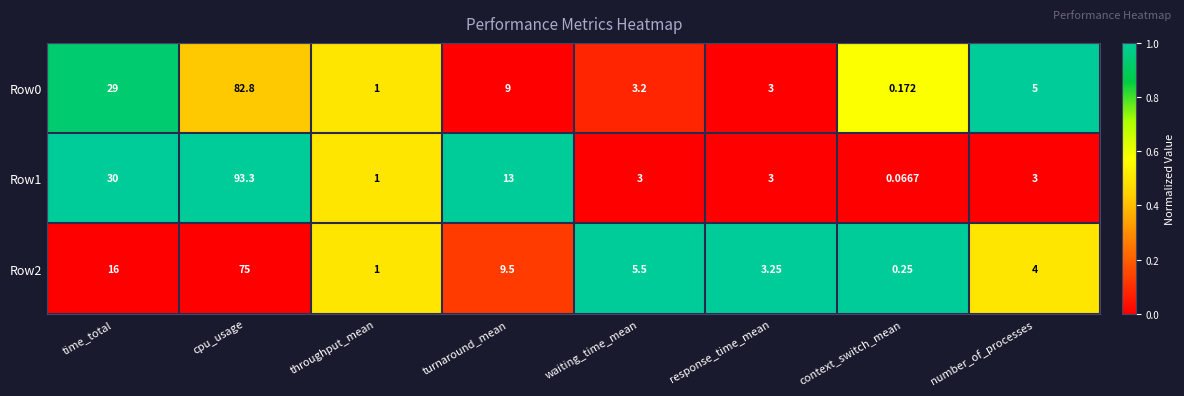

Is the value of Row1 at cpu_usage greater than the value of Row0 at number_of_processes?

Yes